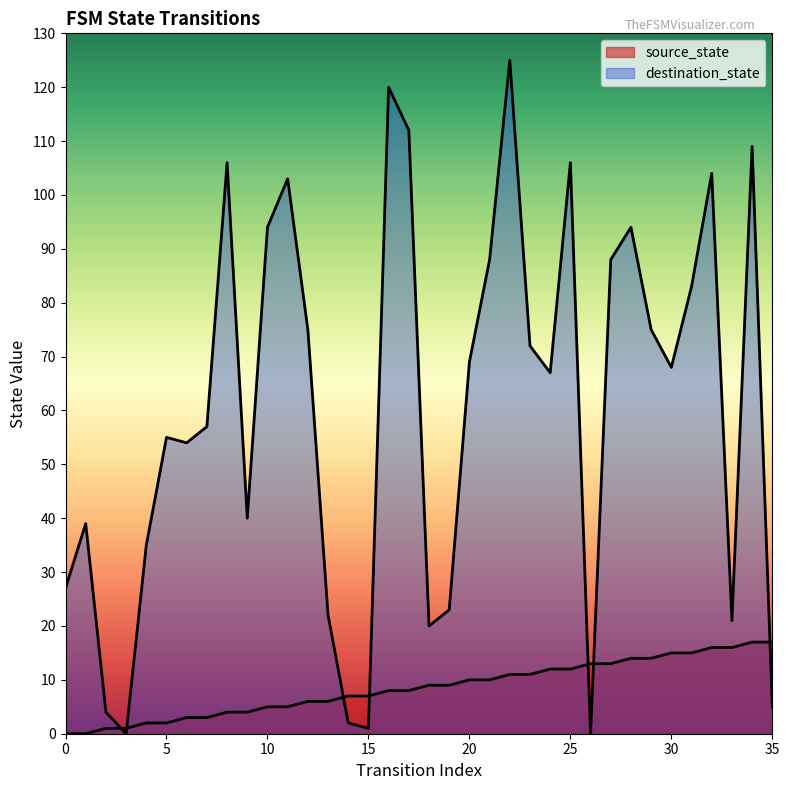

What are all the series names shown in the legend?

source_state, destination_state